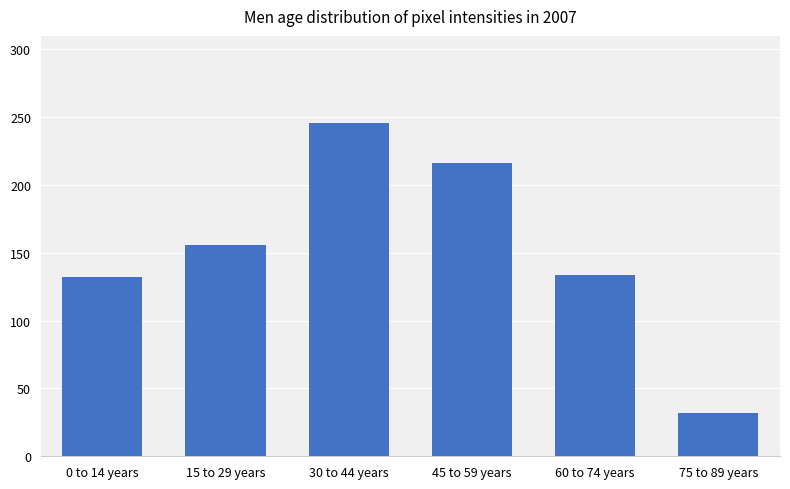

Which label corresponds to the largest value in the chart?

30 to 44 years